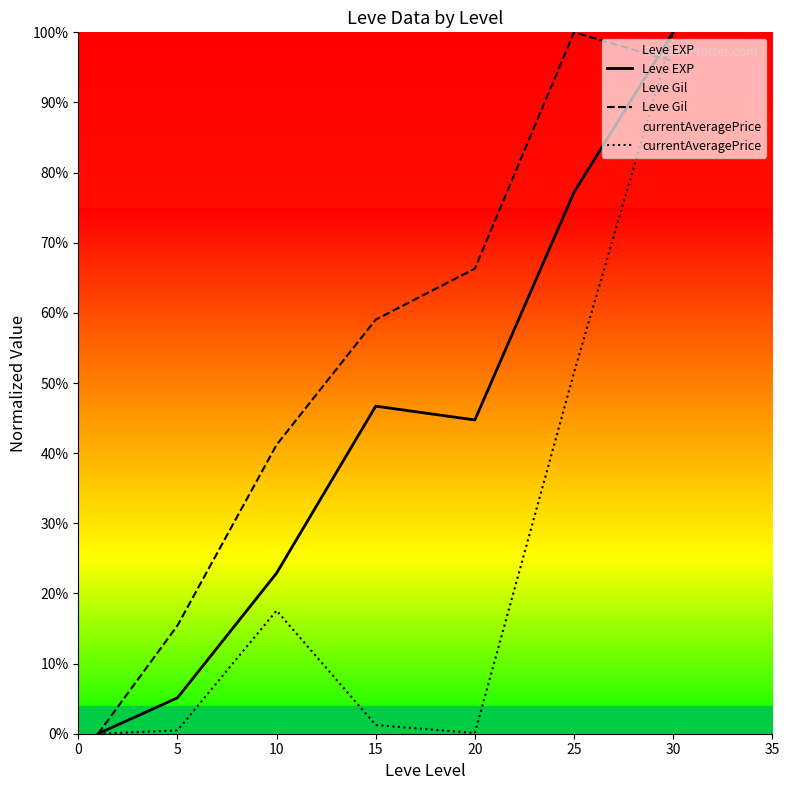

Which series has the largest total across all categories?

Leve Gil